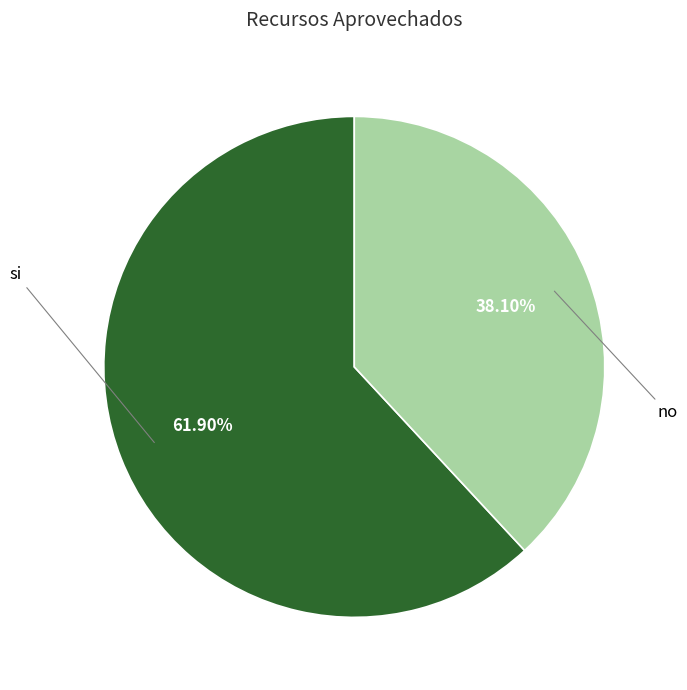

Rank the categories by value from highest to lowest.

si, no